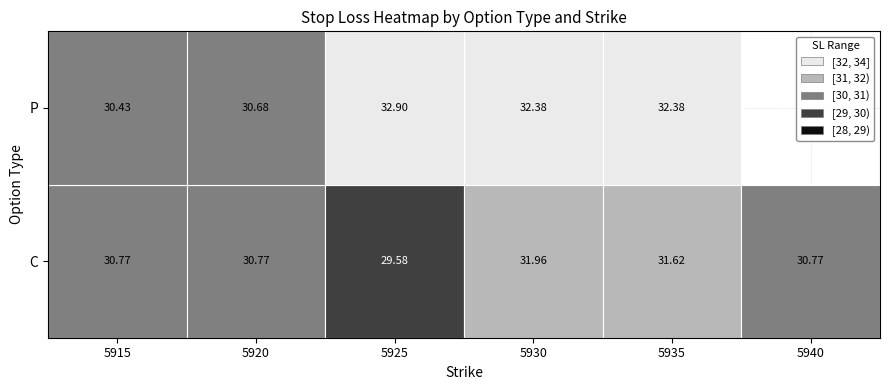

At how many categories does at least one series exceed 18?

6